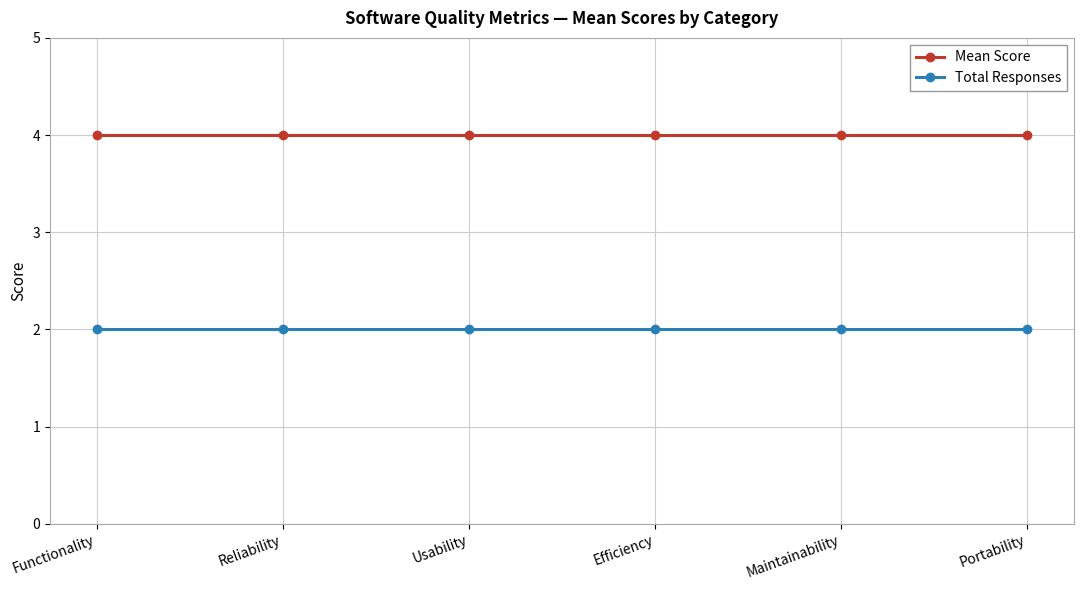

What are all the series names shown in the legend?

Mean Score, Total Responses